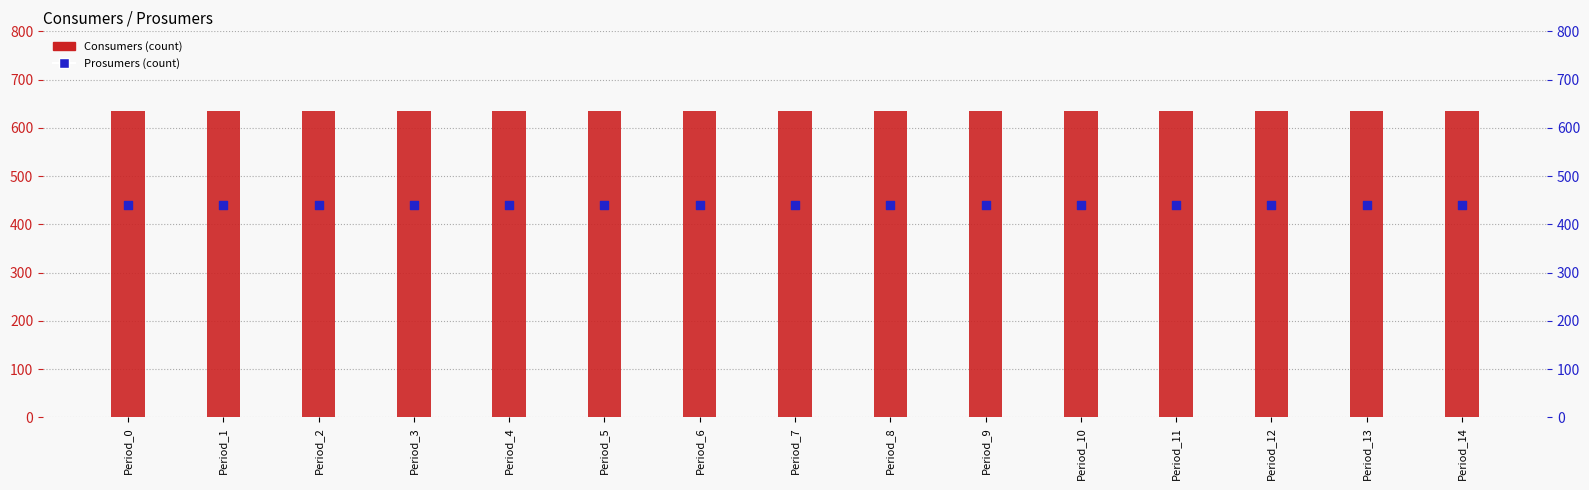

At which category is the sum across all series the highest?

Period_0